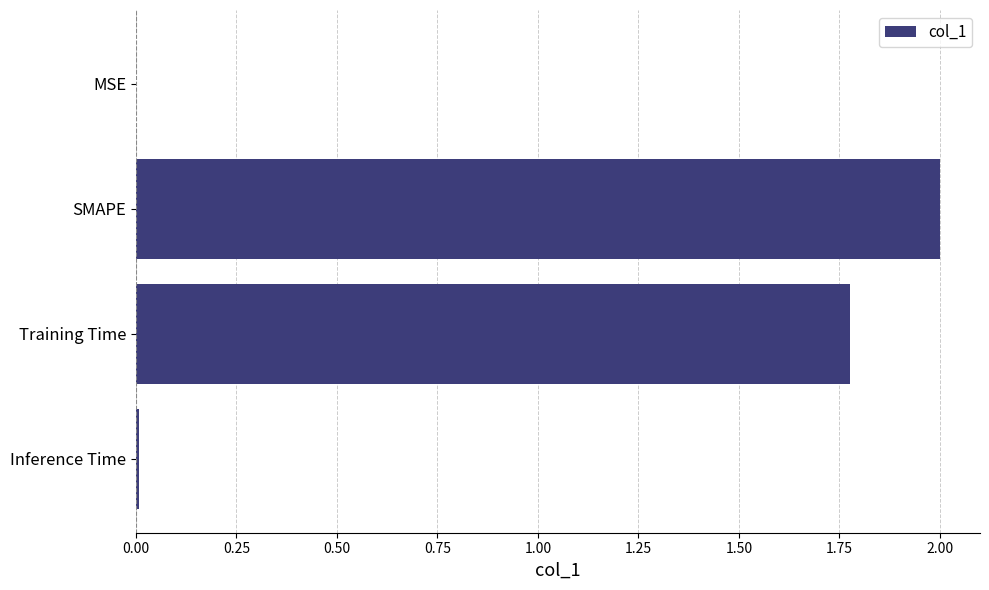

What is the sum of the values at Training Time and SMAPE?

3.8